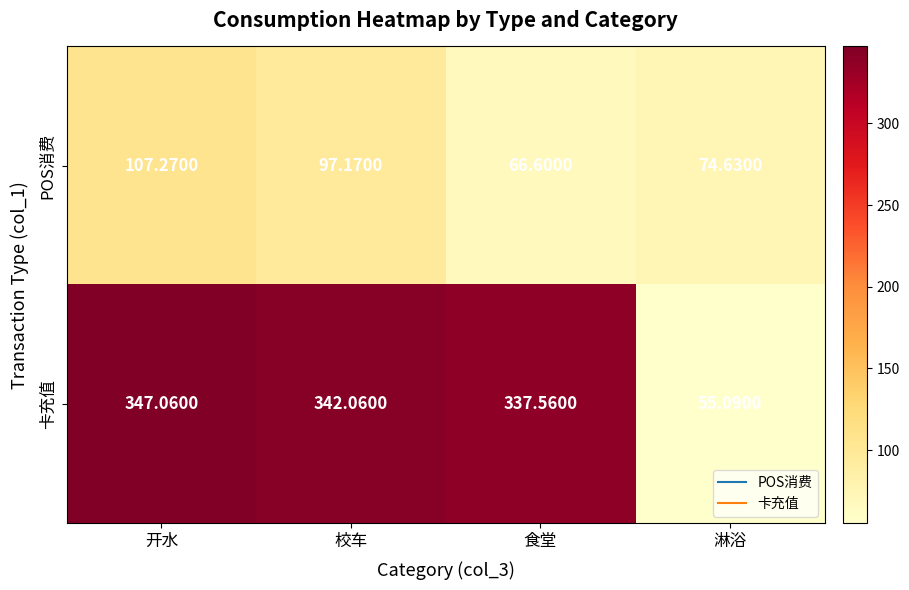

Which series has the largest total across all categories?

卡充值